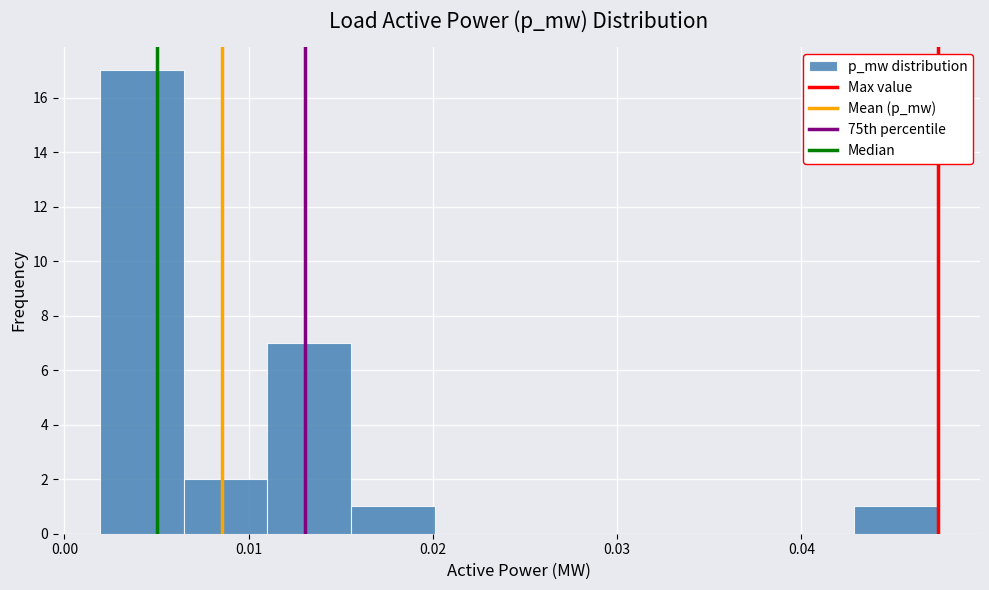

How tall is the bar that spans 0.002 to 0.006 on the x-axis? Neither the bar edges nor the heights are printed on the chart, so give them approximately, as read against the axes.

17